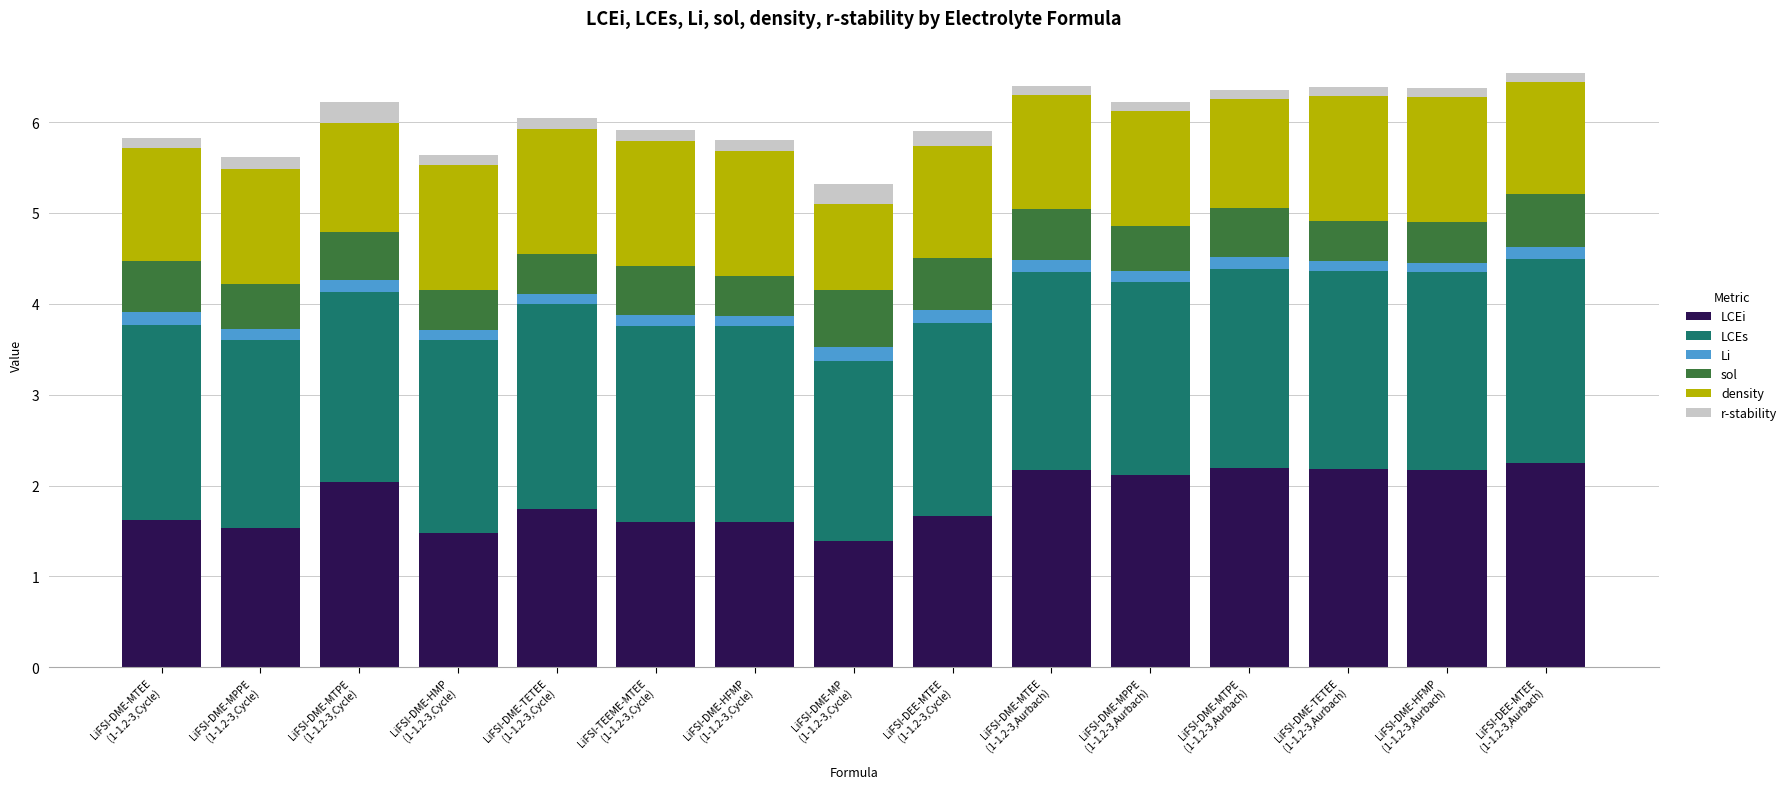

What is the difference between the maximum and minimum values in the LCEi series?

0.9